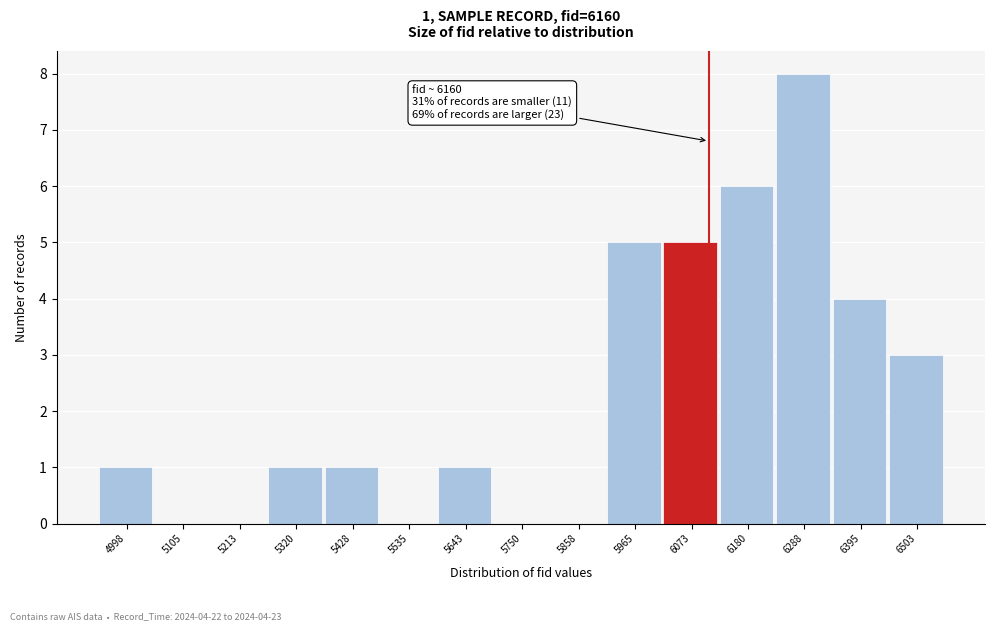

Reading left to right, list all the values displayed in this chart.

4998=1	5105=0	5213=0	5320=1	5428=1	5535=0	5643=1	5750=0	5858=0	5965=5	6073=5	6180=6	6288=8	6395=4	6503=3